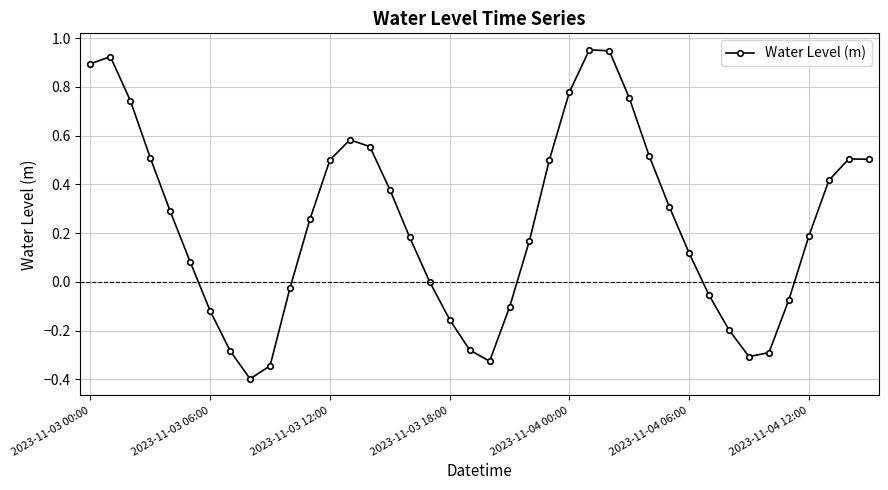

What is the difference between the maximum and minimum values?

1.4